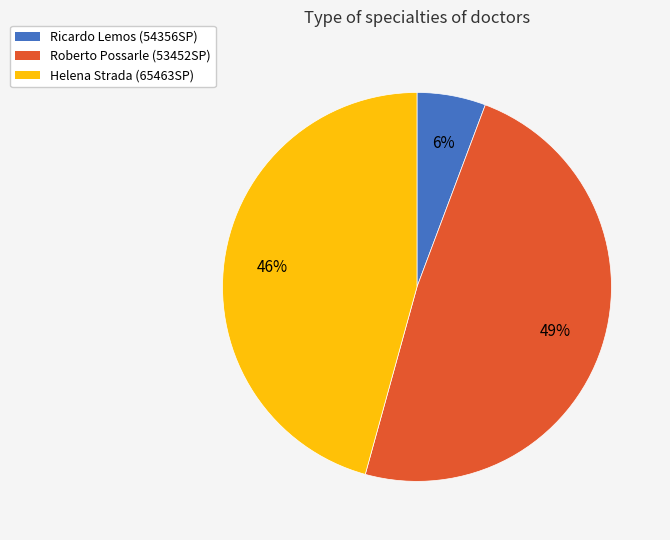

Rank the categories by value from lowest to highest.

Ricardo Lemos (54356SP), Helena Strada (65463SP), Roberto Possarle (53452SP)